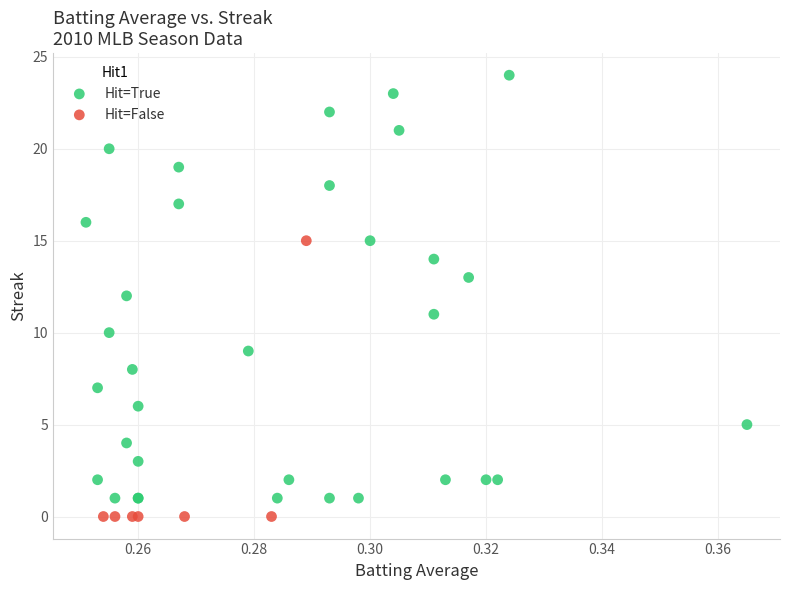

Which series contains the highest Y value?

Hit=True